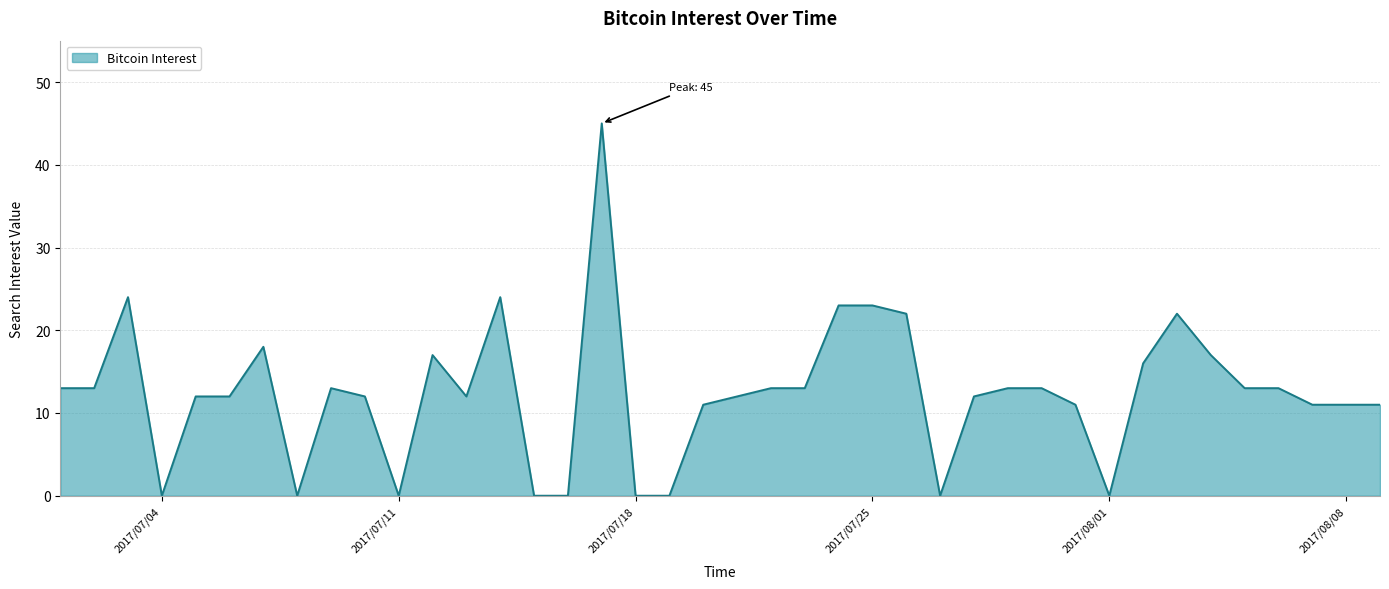

What is the difference between the maximum and minimum values?

45